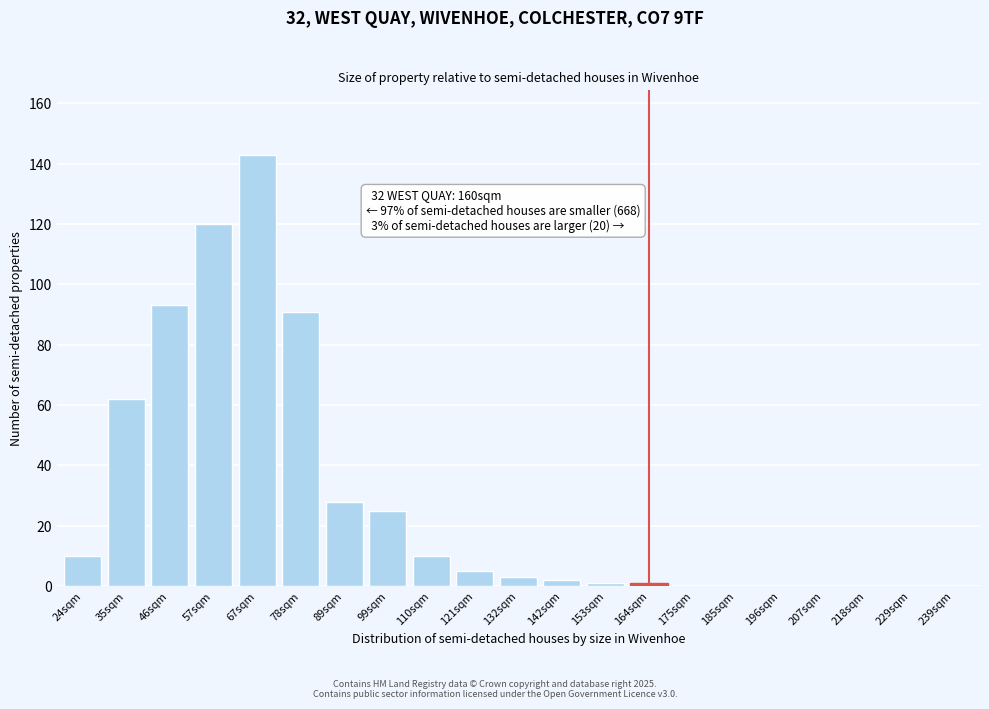

Reading right to left, extract all data points from this chart.

239sqm=0	229sqm=0	218sqm=0	207sqm=0	196sqm=0	185sqm=0	175sqm=0	164sqm=1	153sqm=1	142sqm=2	132sqm=3	121sqm=5	110sqm=10	99sqm=25	89sqm=28	78sqm=91	67sqm=143	57sqm=120	46sqm=93	35sqm=62	24sqm=10